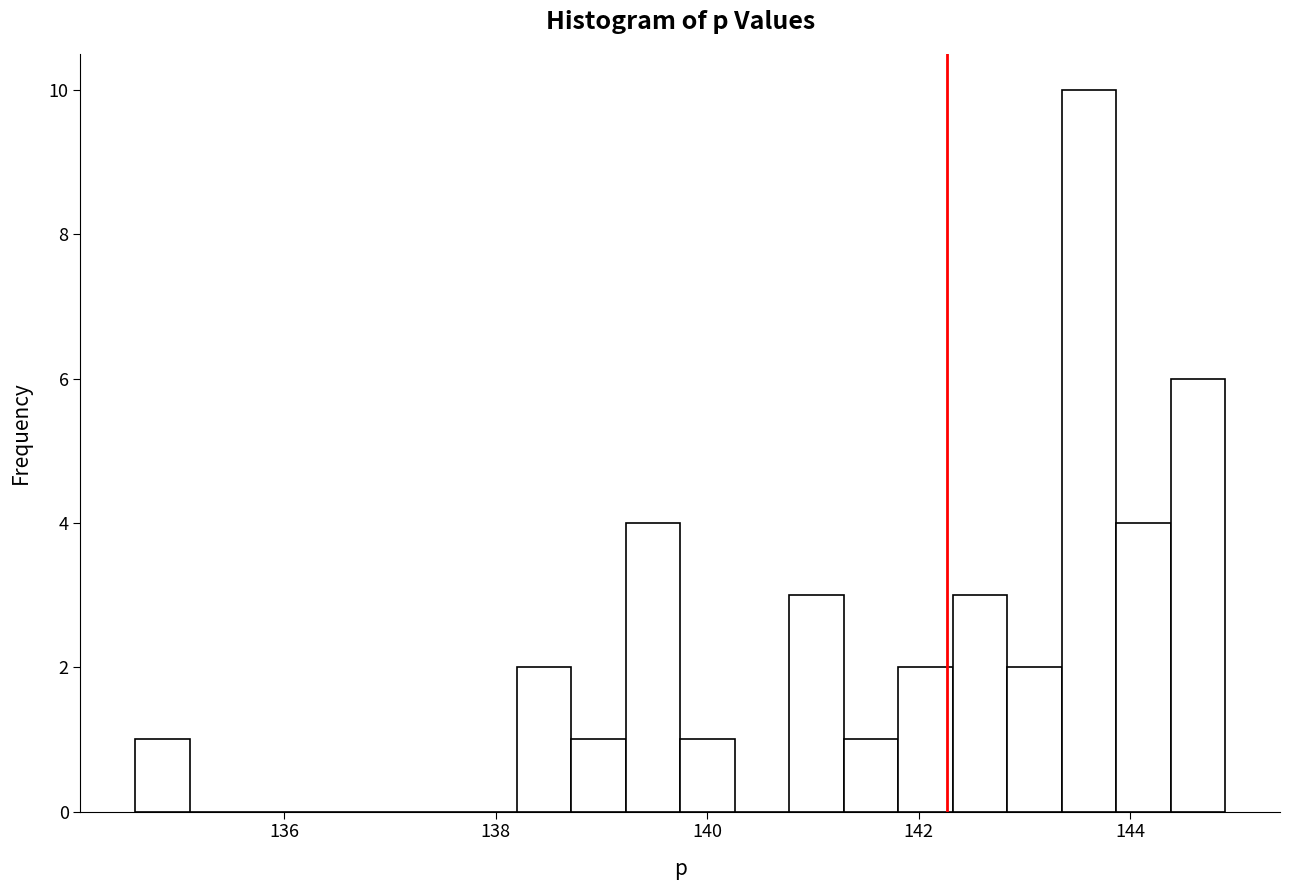

Around what value on the x-axis is the tallest bar? Give the approximate position of its centre, as read against the axis.

143.6